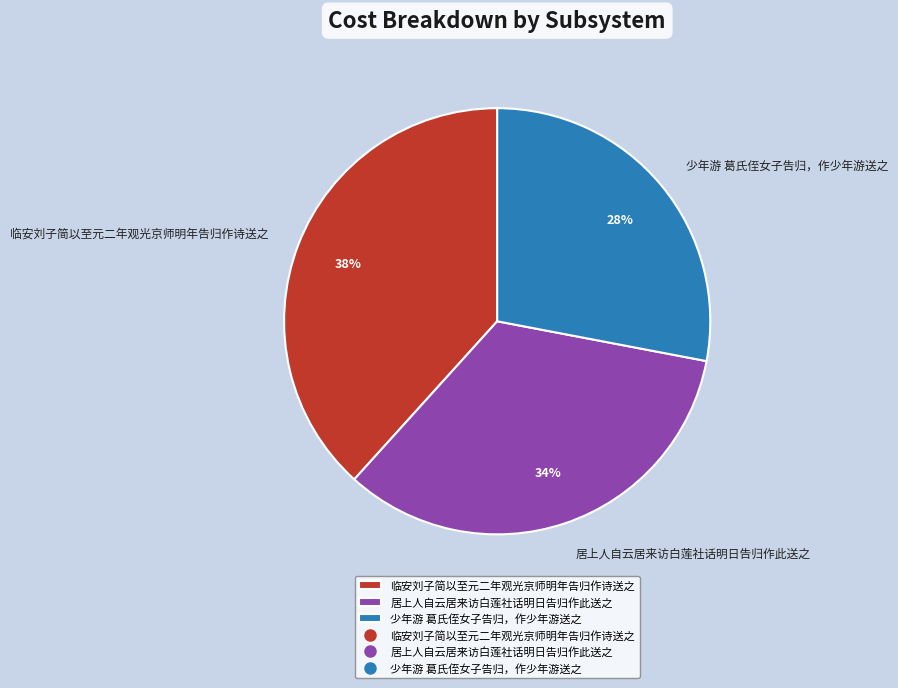

Do 临安刘子简以至元二年观光京师明年告归作诗送之 and 居上人自云居来访白莲社话明日告归作此送之 together represent more than half of the pie?

Yes